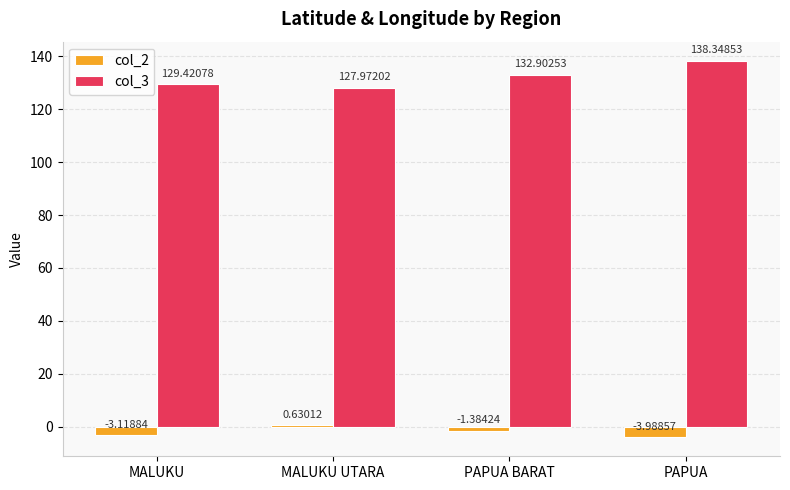

At MALUKU, list the series in order from largest to smallest.

col_3, col_2